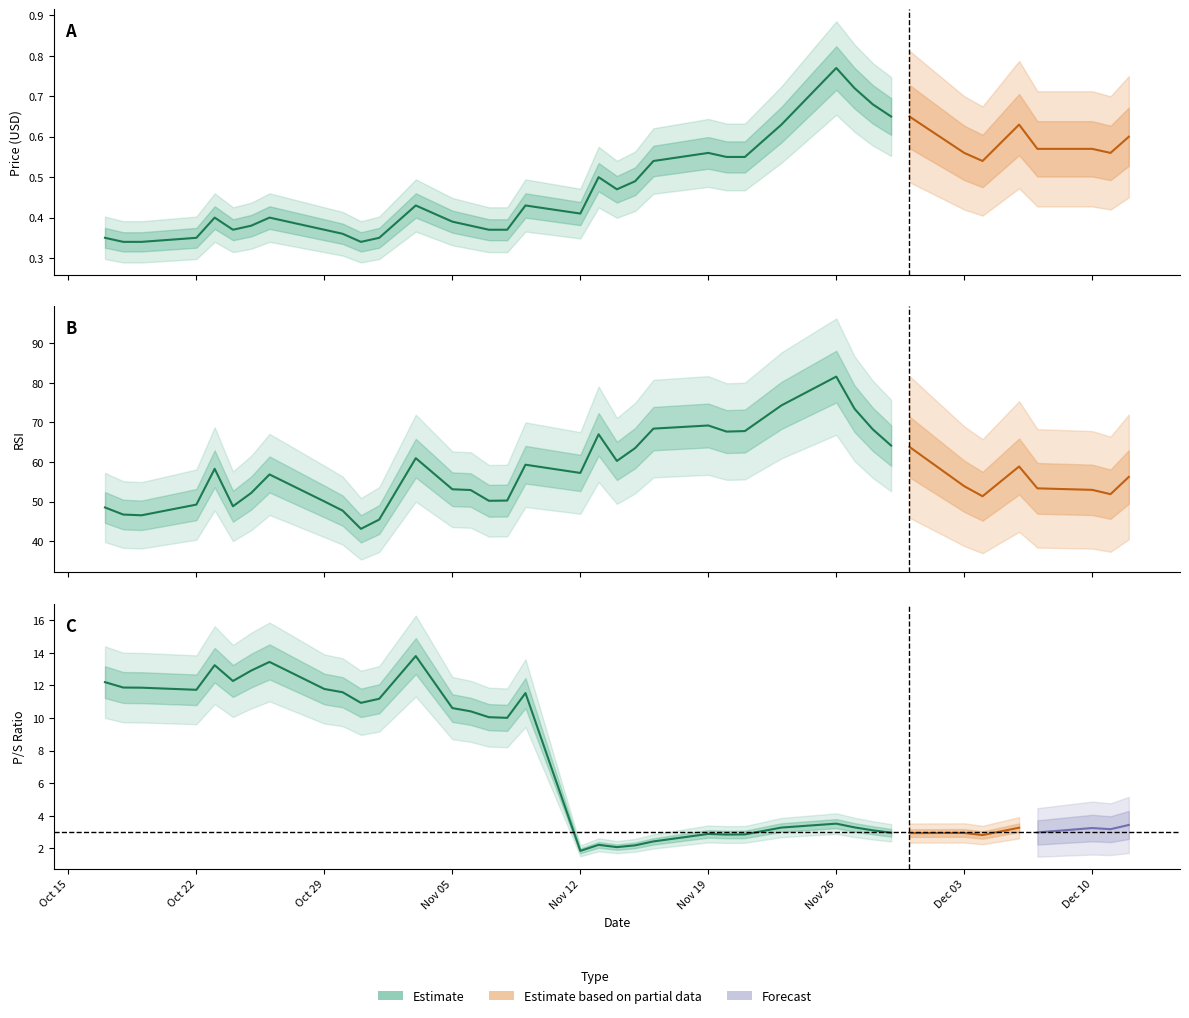

Reading left to right, list all the values displayed in this chart.

price: price=0.3	prev_close=0.3	rsi=0.3	p_s=0.3	4=0.4	5=0.4	6=0.4	7=0.4	8=0.4	9=0.4	10=0.3	11=0.3	12=0.4	13=0.4	14=0.4	15=0.4	16=0.4	17=0.4	18=0.4	19=0.5	20=0.5	21=0.5	22=0.5	23=0.6	24=0.6	25=0.6	26=0.6	27=0.8	28=0.7	29=0.7	30=0.7	31=0.7	32=0.6	33=0.5	34=0.6	35=0.6	36=0.6	37=0.6	38=0.6
prev_close: price=0.3	prev_close=0.4	rsi=0.3	p_s=0.3	4=0.3	5=0.4	6=0.4	7=0.4	8=0.4	9=0.4	10=0.4	11=0.3	12=0.3	13=0.4	14=0.4	15=0.4	16=0.4	17=0.4	18=0.4	19=0.4	20=0.5	21=0.5	22=0.5	23=0.5	24=0.6	25=0.6	26=0.6	27=0.6	28=0.8	29=0.7	30=0.7	31=0.7	32=0.7	33=0.6	34=0.5	35=0.6	36=0.6	37=0.6	38=0.6
rsi: price=48.5	prev_close=46.8	rsi=46.6	p_s=49.3	4=58.3	5=48.9	6=52.2	7=56.9	8=50.1	9=47.8	10=43.1	11=45.5	12=61.0	13=53.1	14=53.0	15=50.2	16=50.3	17=59.3	18=57.3	19=67.0	20=60.3	21=63.5	22=68.5	23=69.2	24=67.7	25=67.8	26=74.3	27=81.6	28=73.5	29=68.2	30=64.2	31=63.8	32=53.9	33=51.4	34=58.9	35=53.4	36=53.0	37=51.9	38=56.3
p_s: price=12.2	prev_close=11.9	rsi=11.9	p_s=11.7	4=13.2	5=12.3	6=12.9	7=13.4	8=11.8	9=11.6	10=10.9	11=11.2	12=13.8	13=10.6	14=10.4	15=10.1	16=10.0	17=11.5	18=1.9	19=2.2	20=2.1	21=2.2	22=2.4	23=2.9	24=2.9	25=2.9	26=3.3	27=3.5	28=3.3	29=3.1	30=3.0	31=2.9	32=3.0	33=2.8	34=3.3	35=3.0	36=3.2	37=3.2	38=3.4